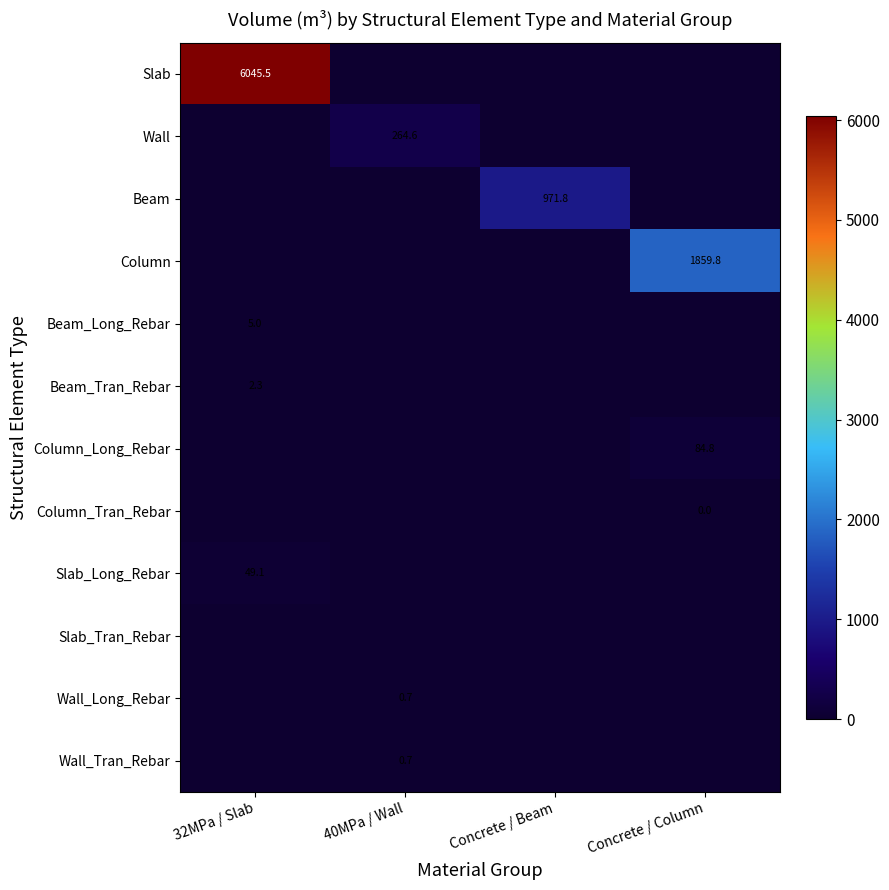

The value of Column at Concrete / Column is 1859.8. True or false?

True